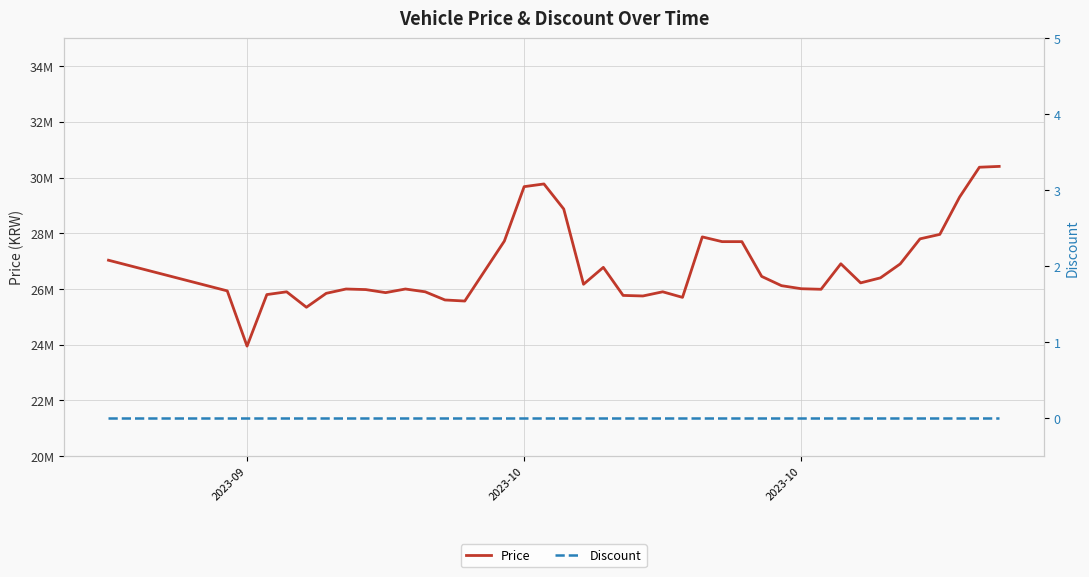

True or false: Price and Discount intersect in this chart.

False